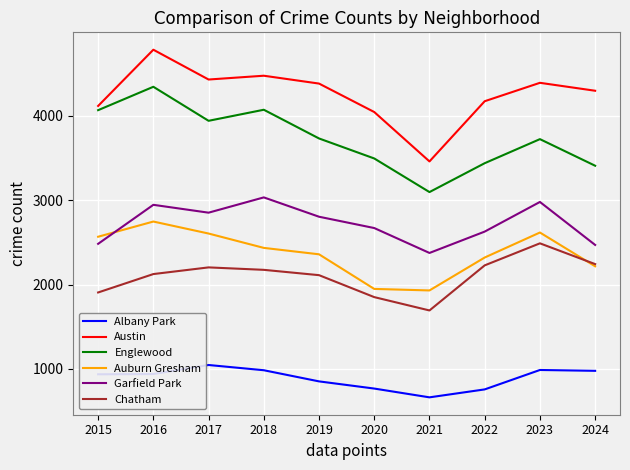

True or false: Englewood and Albany Park cross at least once.

False